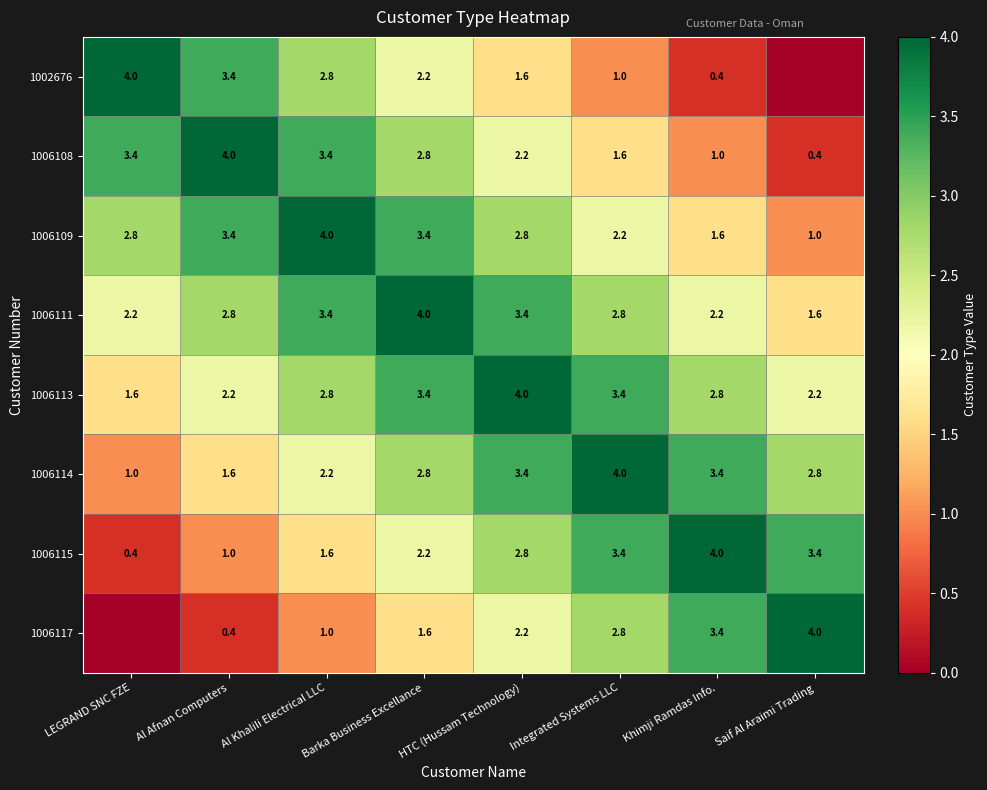

What is the difference between the 1002676 values at HTC (Hussam Technology) and Barka Business Excellance?

0.6